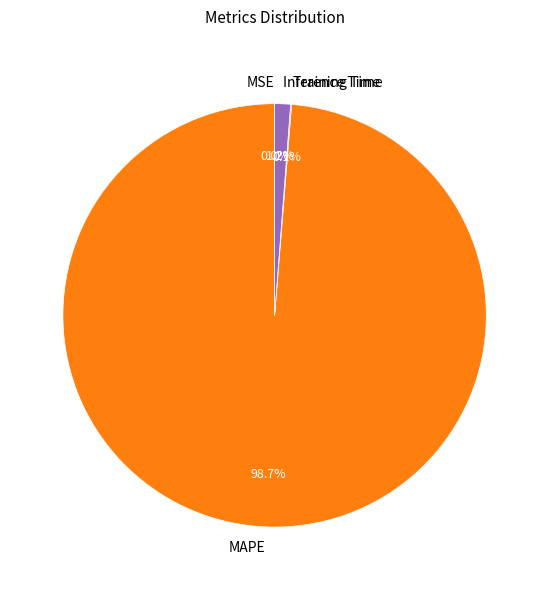

Which category accounts for the majority?

MAPE